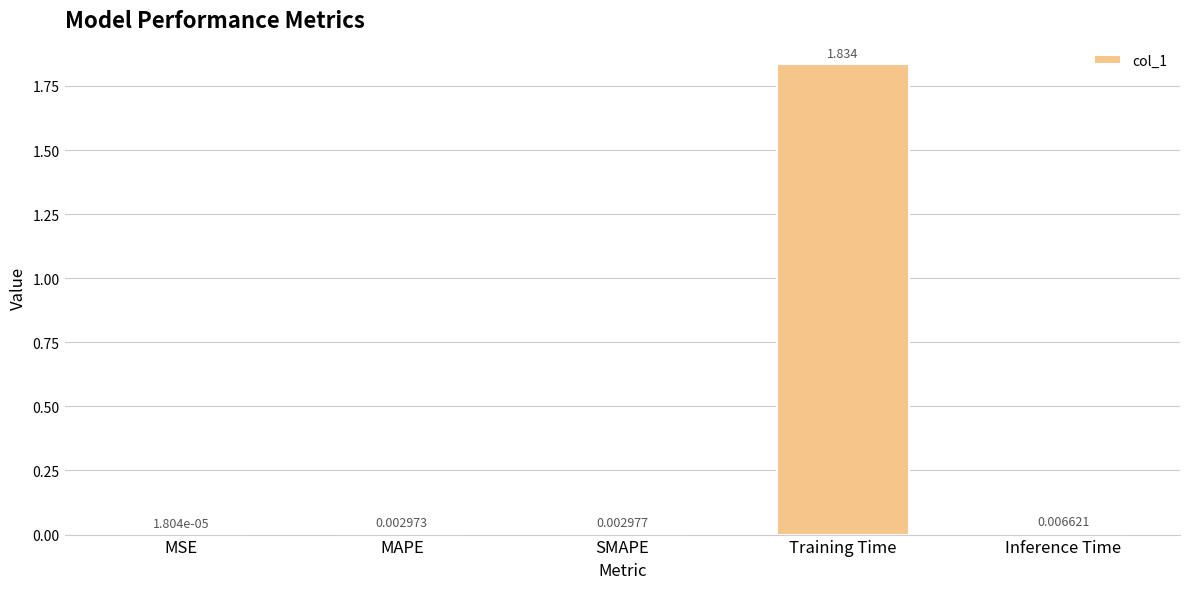

Count the number of categories in the chart.

5